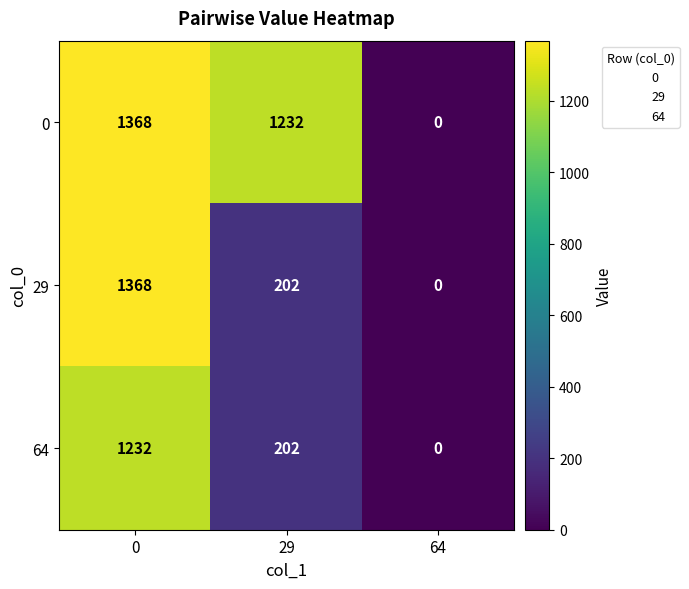

Rank the categories by 64 value from lowest to highest.

64, 29, 0